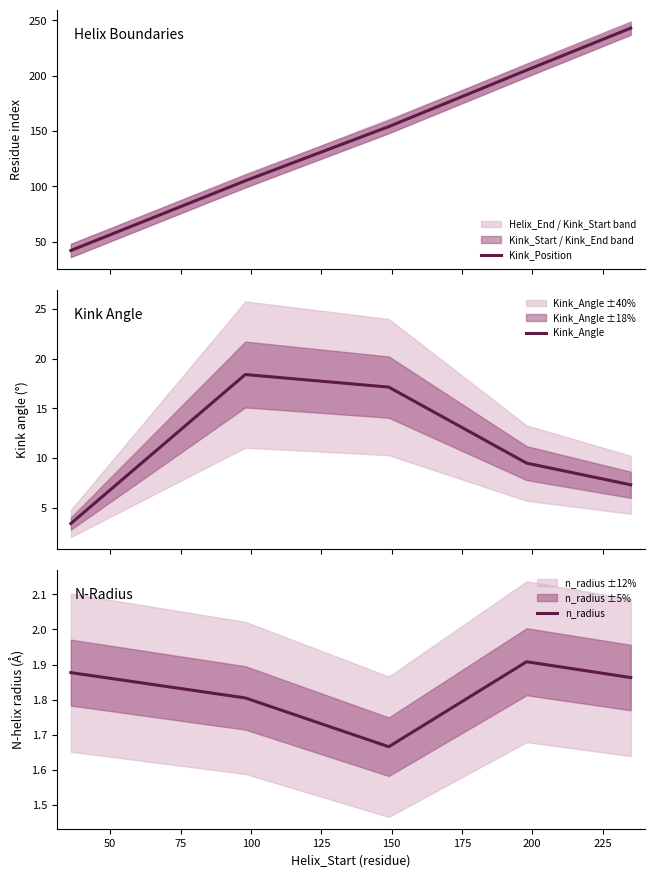

How many lines are shown in the chart?

3